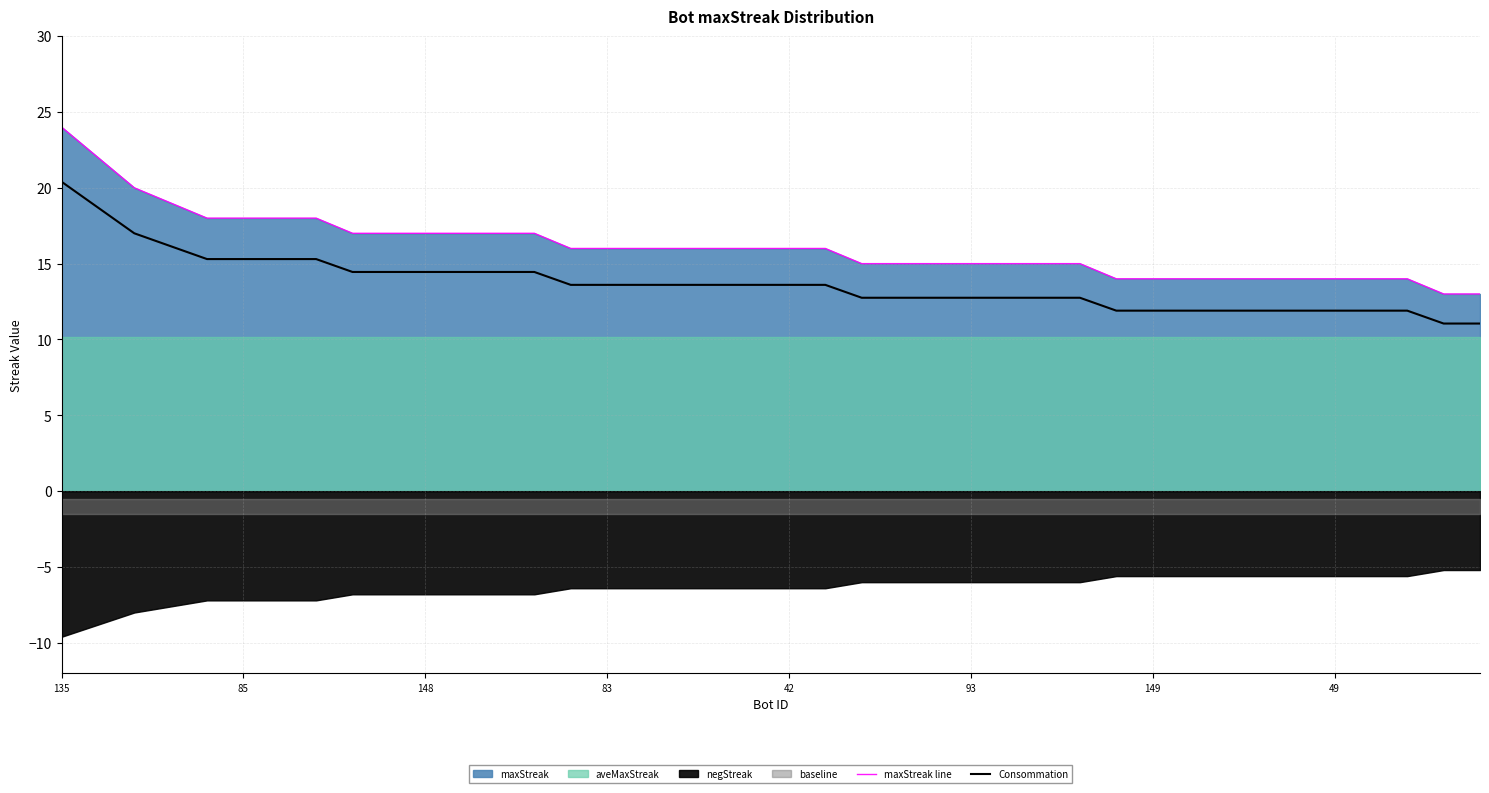

True or false: Consommation and maxStreak line intersect in this chart.

False